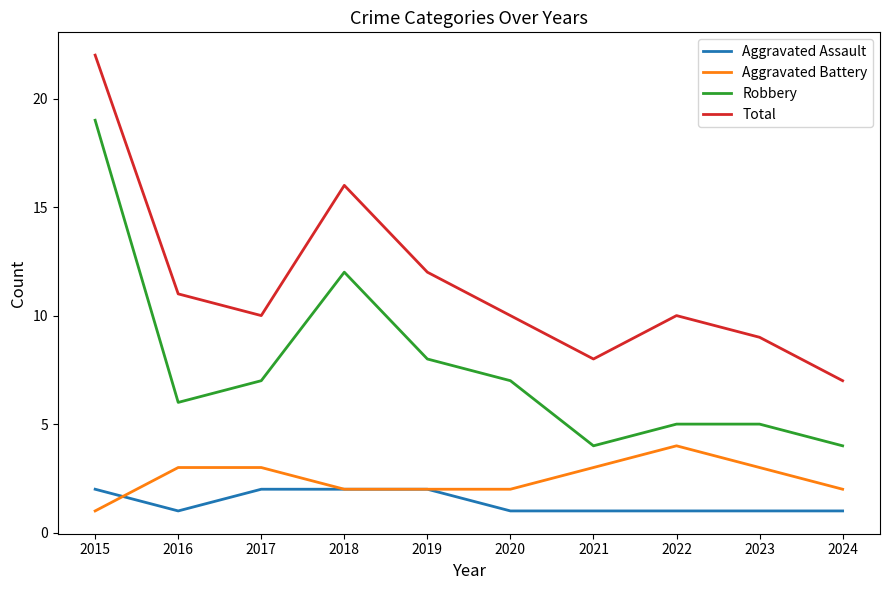

The value of Aggravated Assault at 2019 is 1. True or false?

False